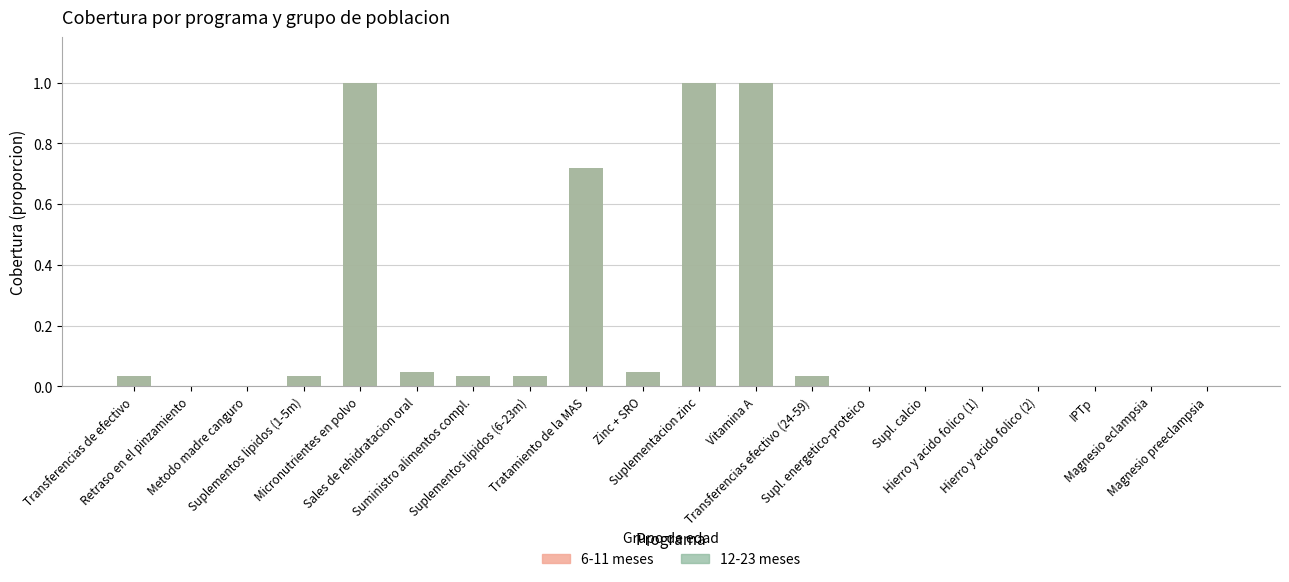

What is the greatest value displayed?

1.0